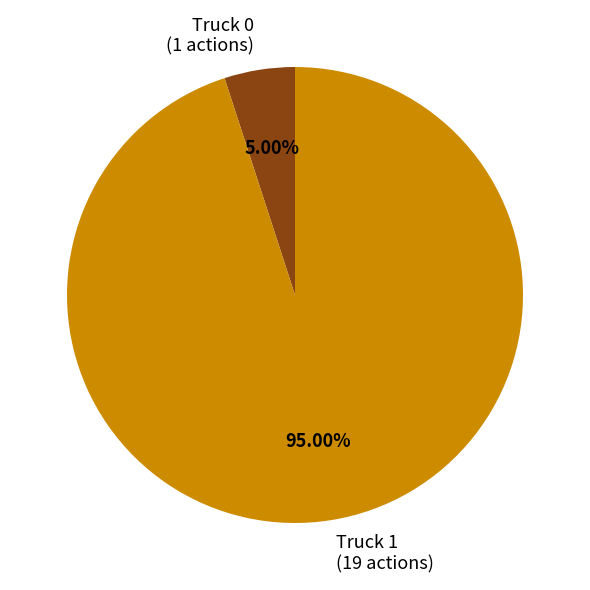

How much of the chart is everything except Truck 1?

5.0%